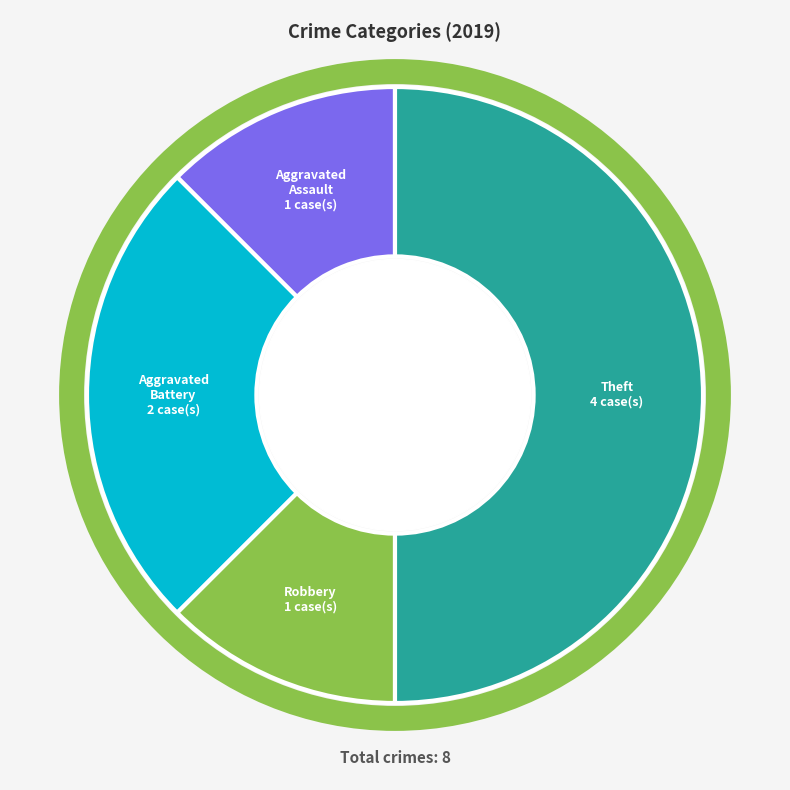

True or false: Robbery accounts for 12% of the total.

True